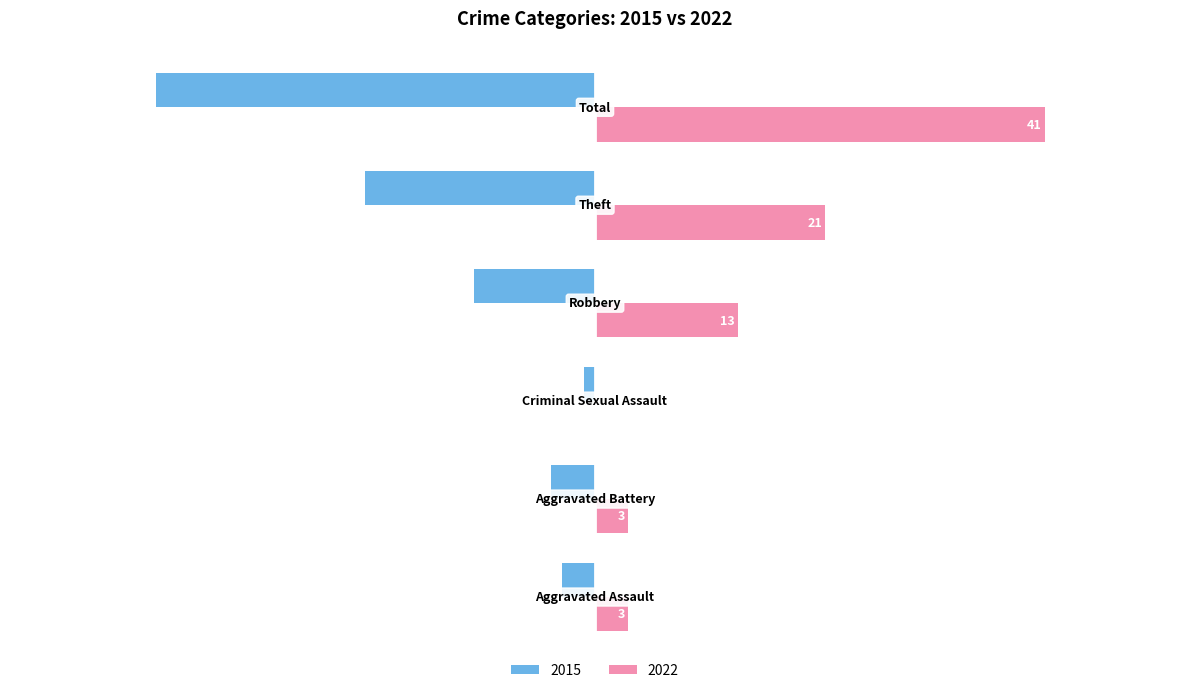

What are all the series names shown in the legend?

2015, 2022